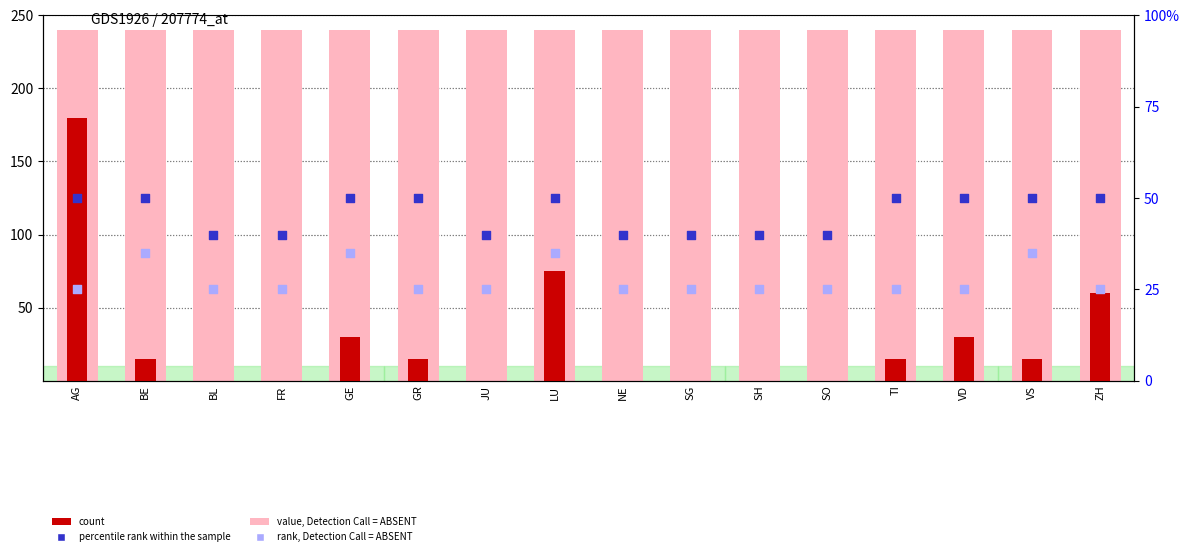

Which series contains the lowest Y value?

count